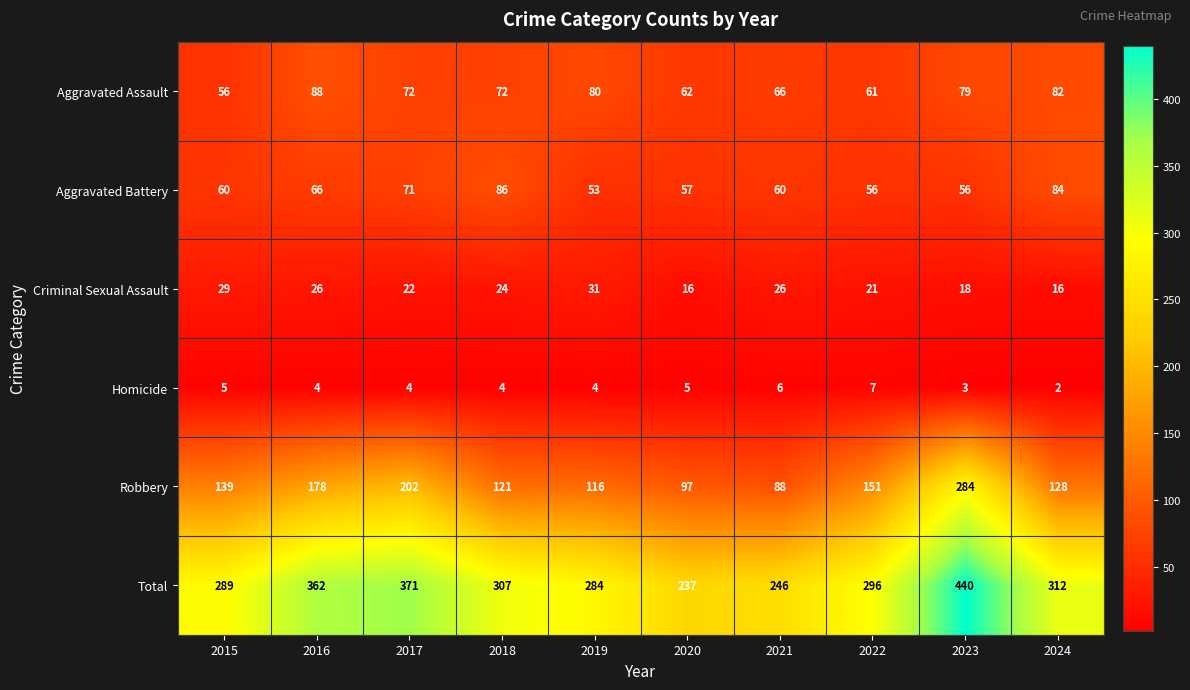

Rank the series at 2015 from highest to lowest value.

Total, Robbery, Aggravated Battery, Aggravated Assault, Criminal Sexual Assault, Homicide